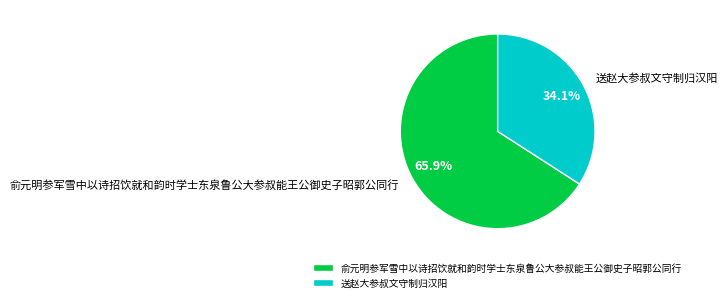

To the nearest percent, what is the difference between the largest and smallest slice percentages?

32%